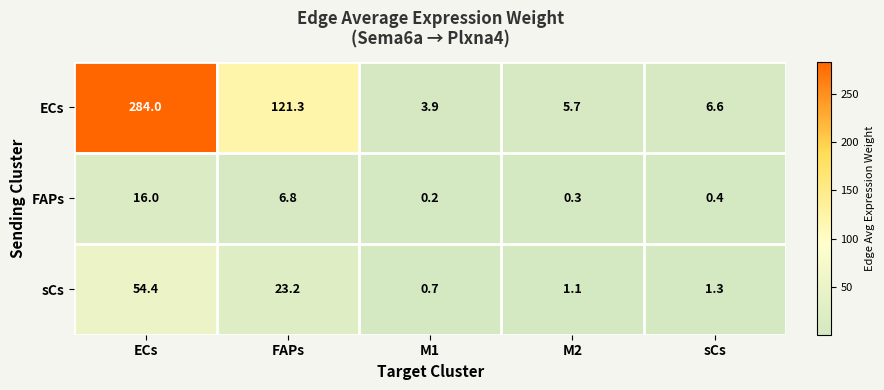

Which series changed the most between FAPs and M1?

ECs